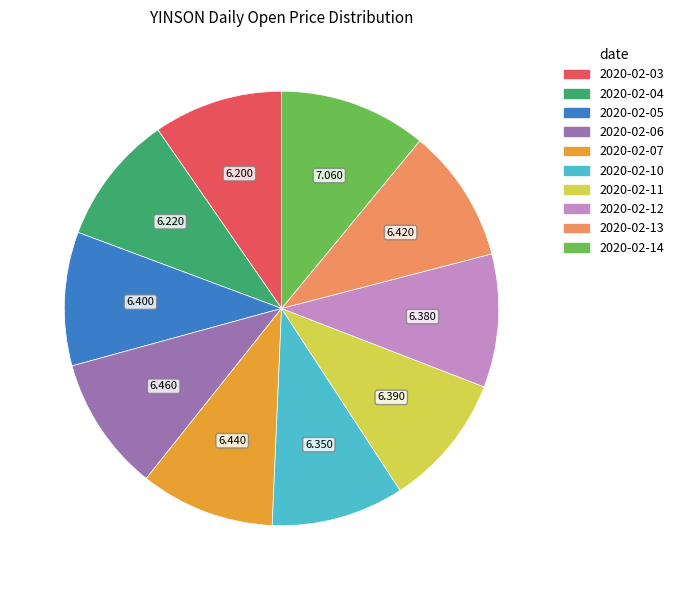

How many slices are in this pie chart?

10